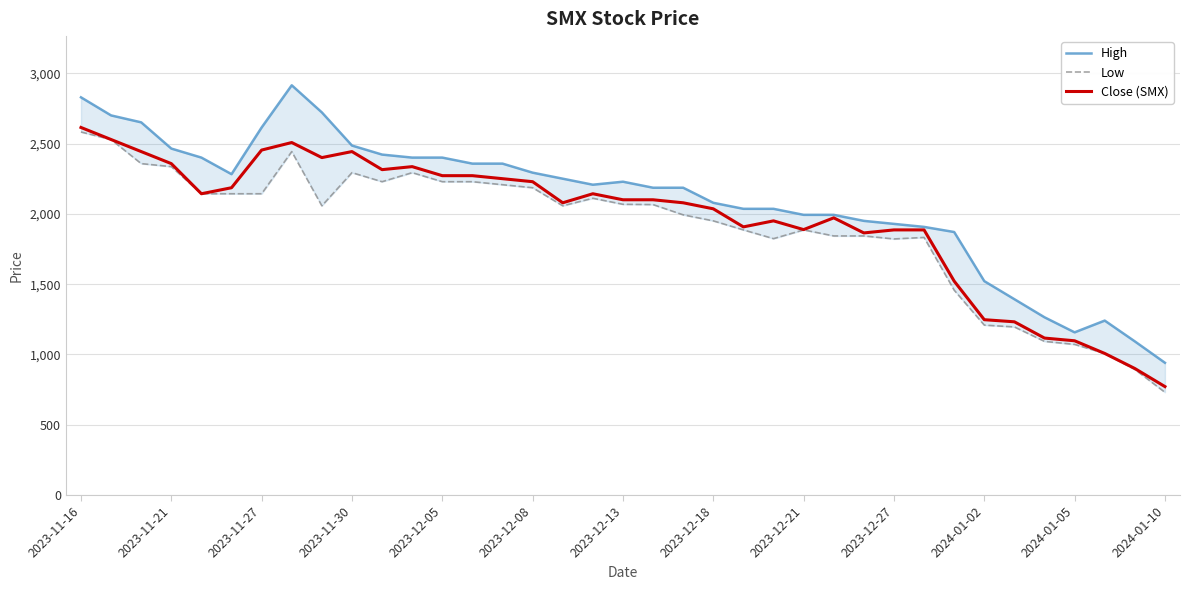

How many interior local valleys does the Low series have?

5